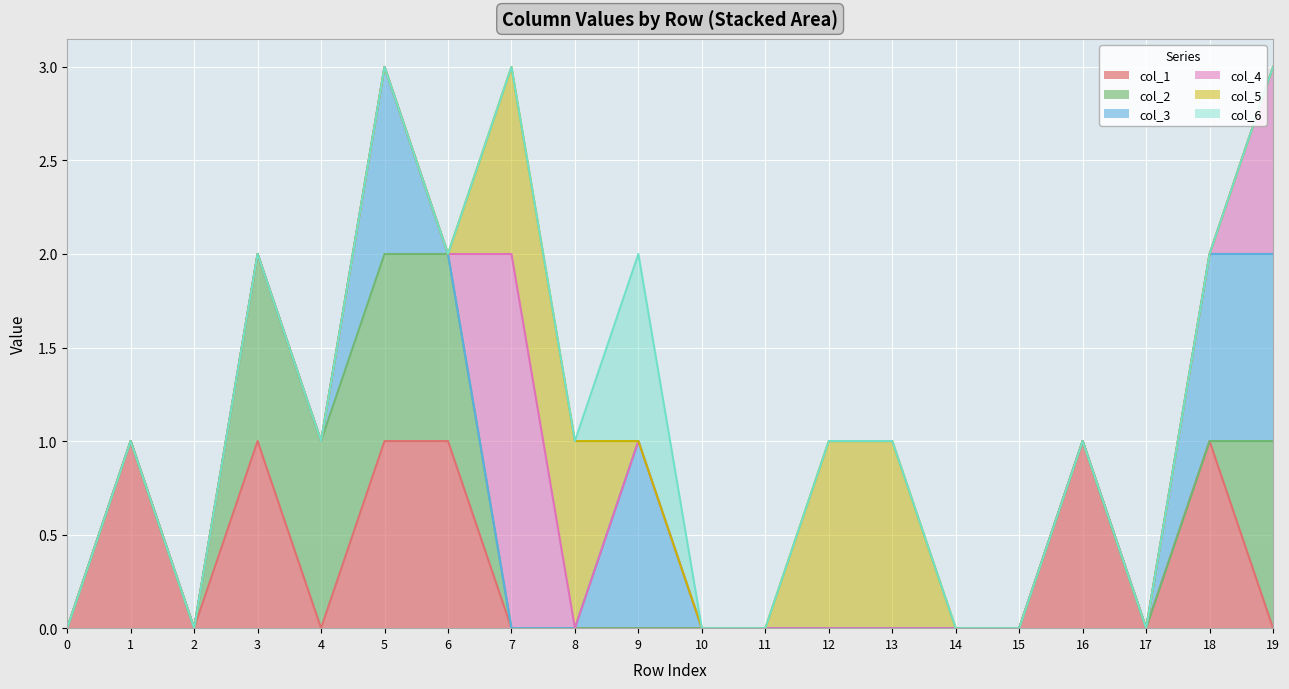

True or false: col_4 has a value of 0 at 16.

True